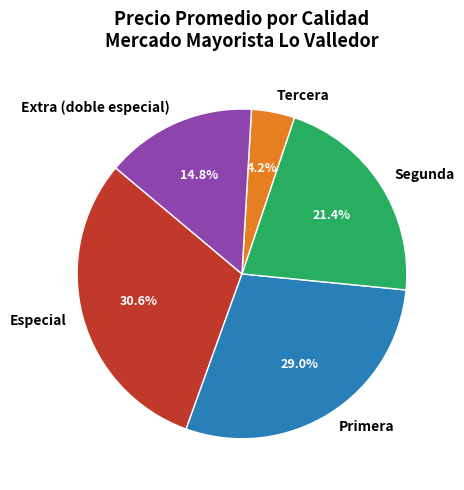

How many segments does this pie chart have?

5